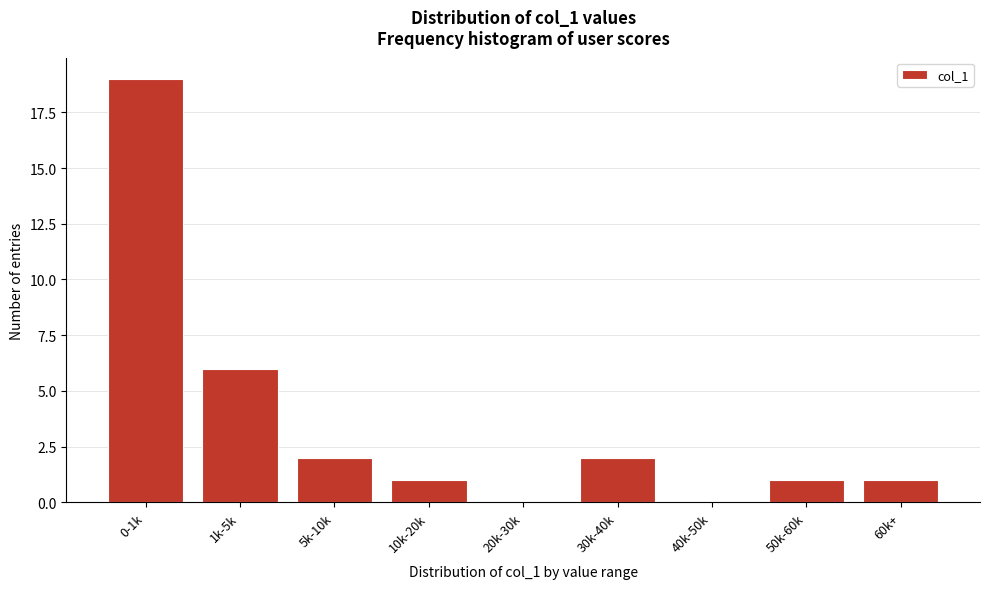

Reading left to right, list all the values displayed in this chart.

0-1k=19	1k-5k=6	5k-10k=2	10k-20k=1	20k-30k=0	30k-40k=2	40k-50k=0	50k-60k=1	60k+=1